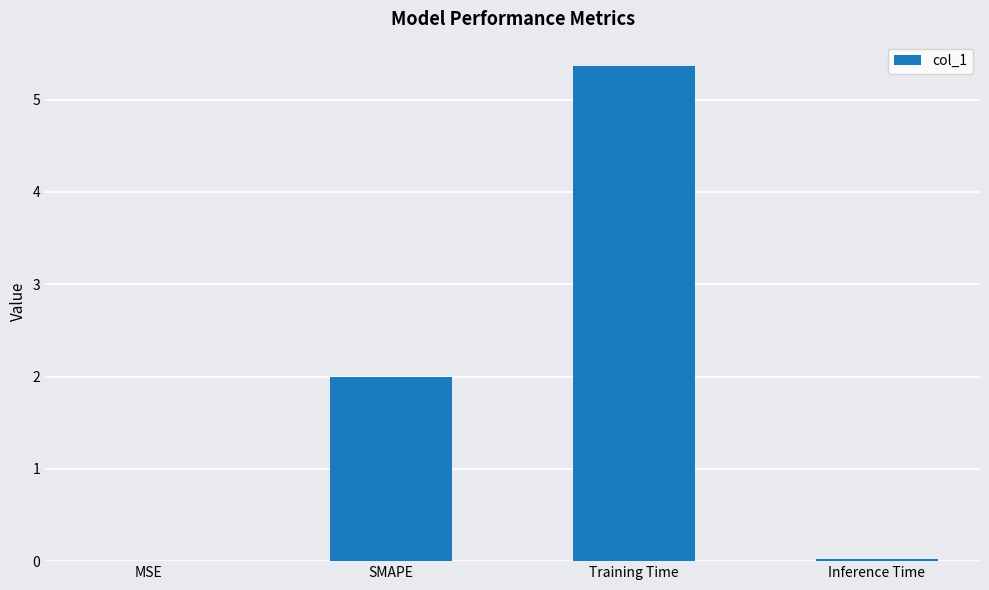

Which has a higher value, Training Time or SMAPE?

Training Time